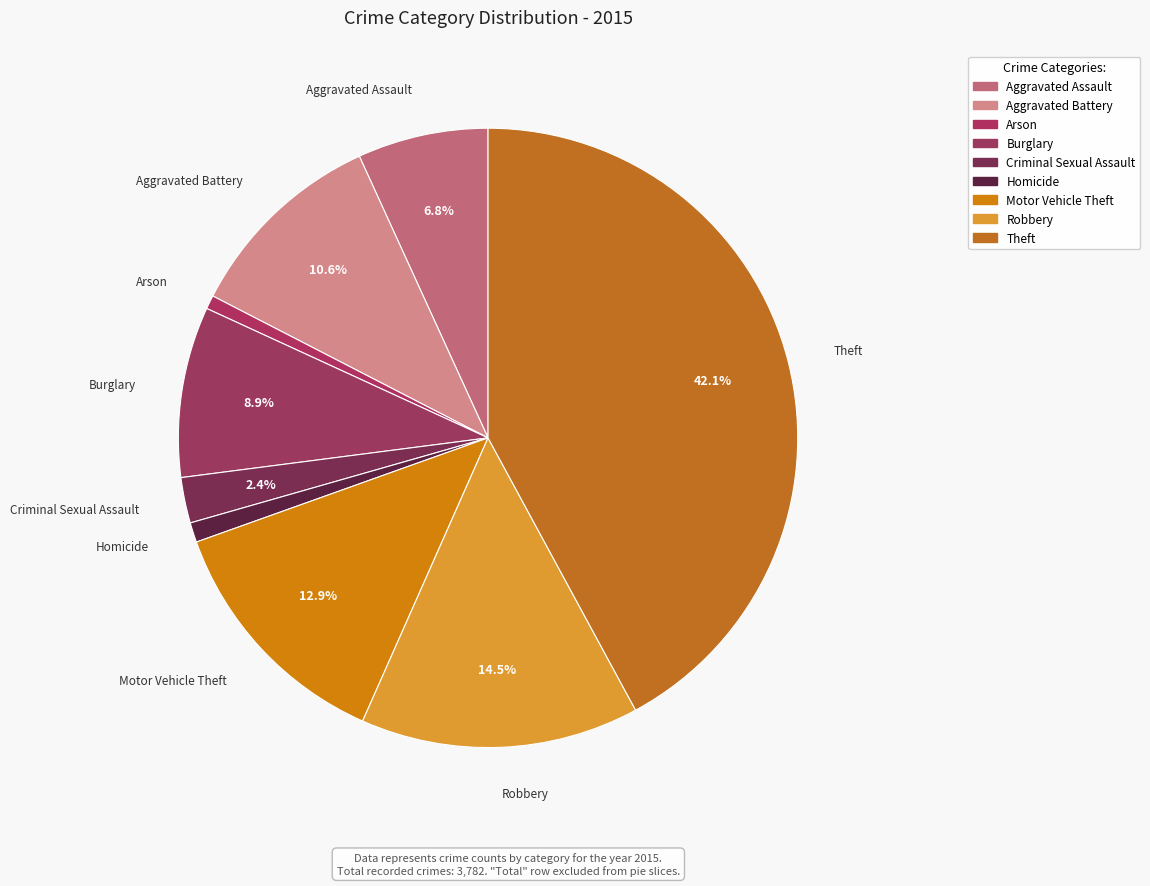

To the nearest percent, what is the difference between the Burglary and Robbery slice percentages?

6%